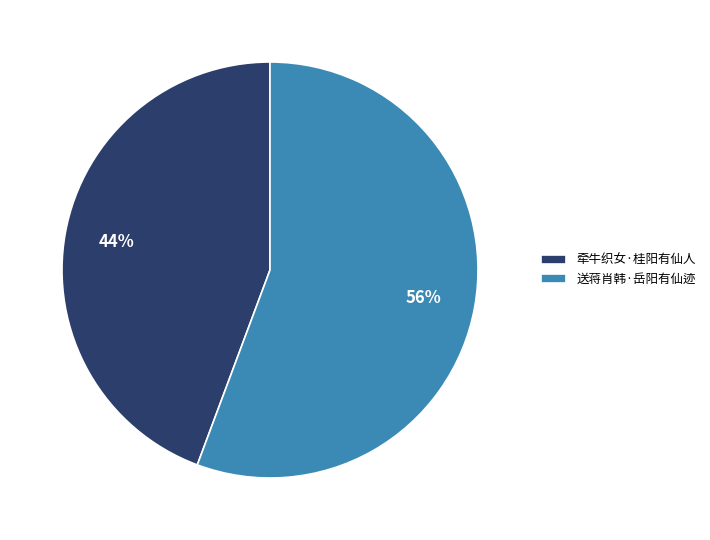

Which category accounts for the majority?

送蒋肖韩·岳阳有仙迹